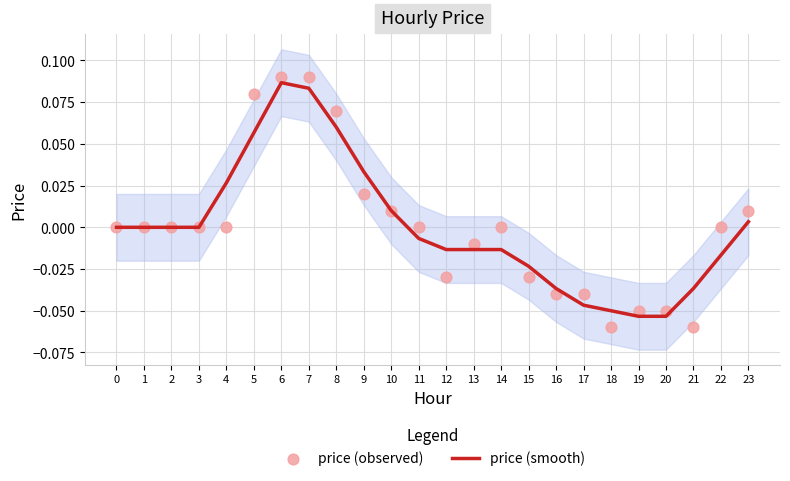

What is the total value across all series at 17?

-0.1